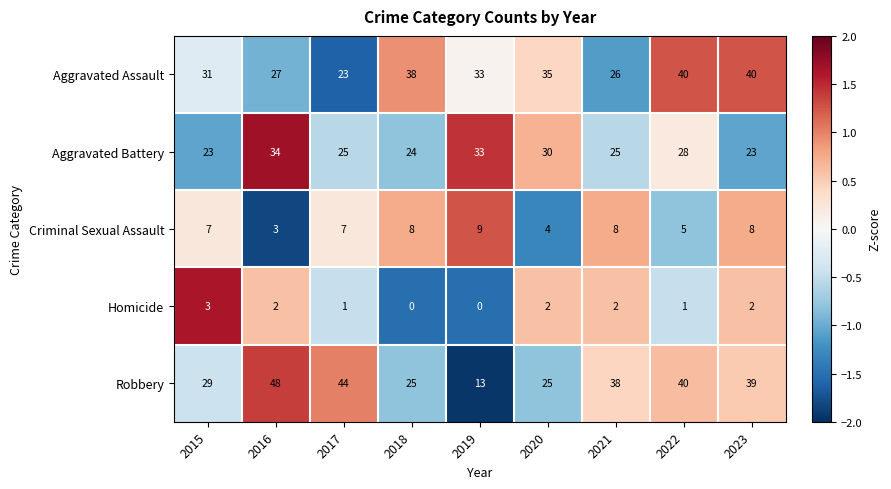

Which category has the highest value in the Homicide series?

2015